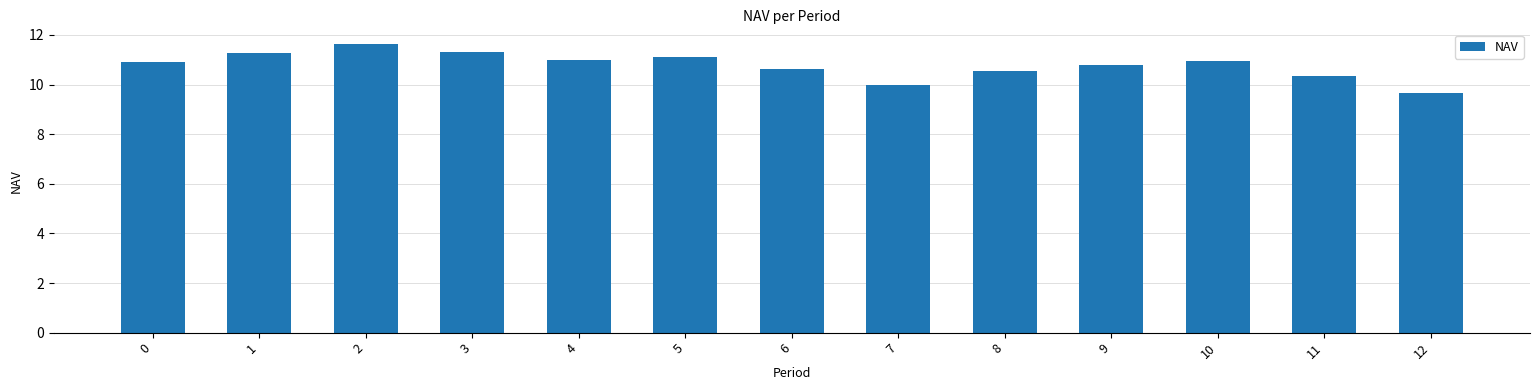

What is the value of the 13th bar from the left?

9.6